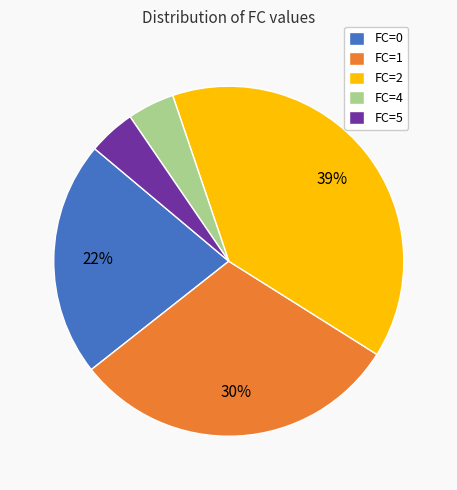

Count the number of slices in the pie.

5